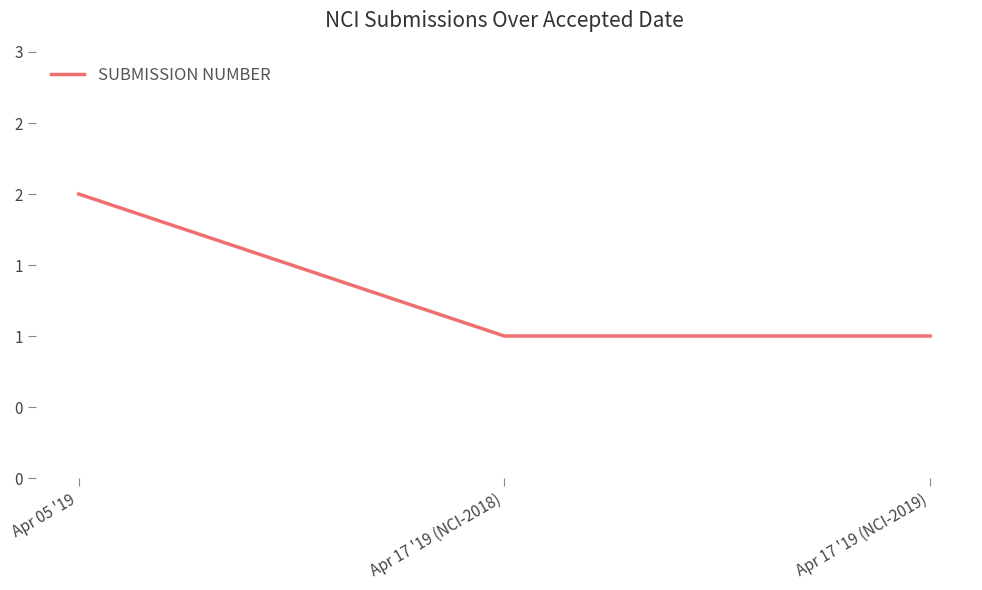

List the labels in order of value, largest first.

Apr 05 '19, Apr 17 '19 (NCI-2018), Apr 17 '19 (NCI-2019)